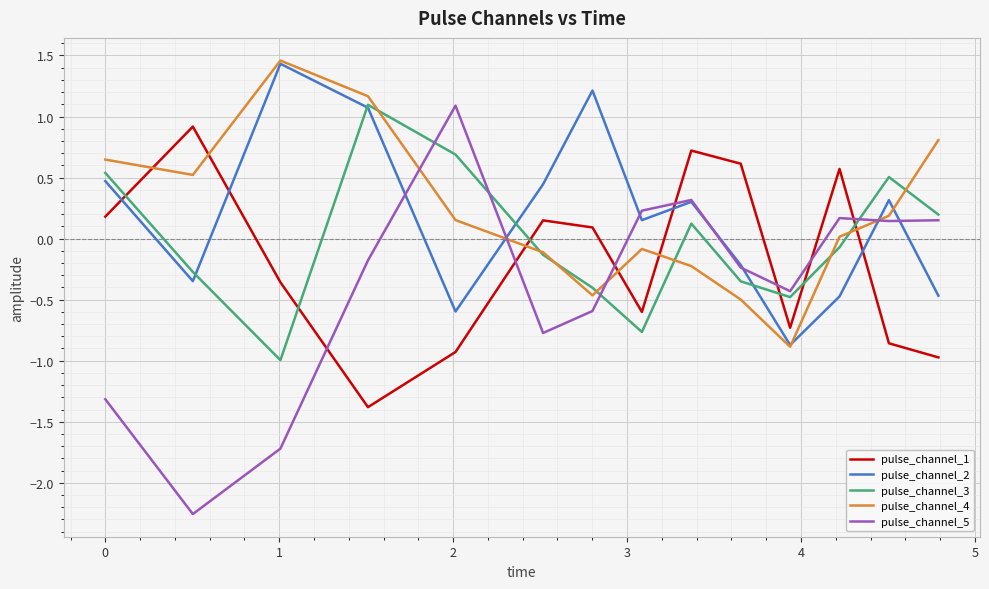

Which series has the largest range (max minus min)?

pulse_channel_5